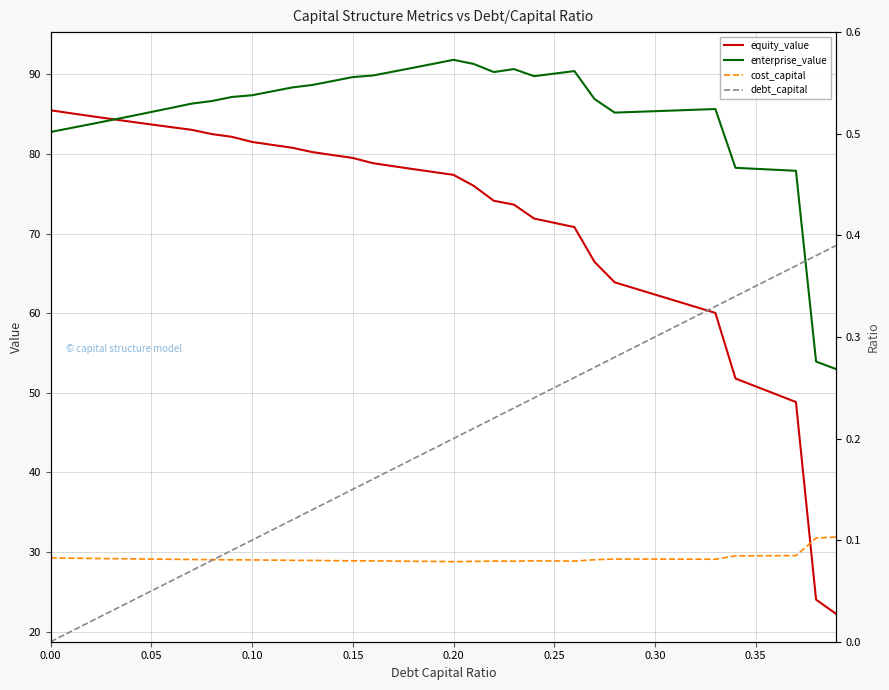

What is the difference between the equity_value values at 0.10 and 0.05?

2.2